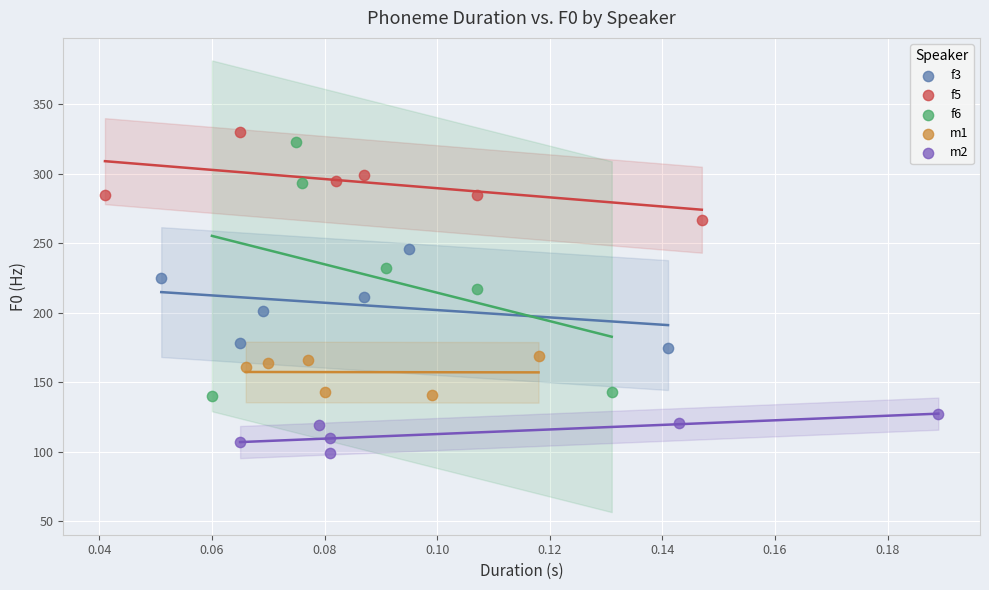

Which series has the largest Y range (max minus min)?

f6